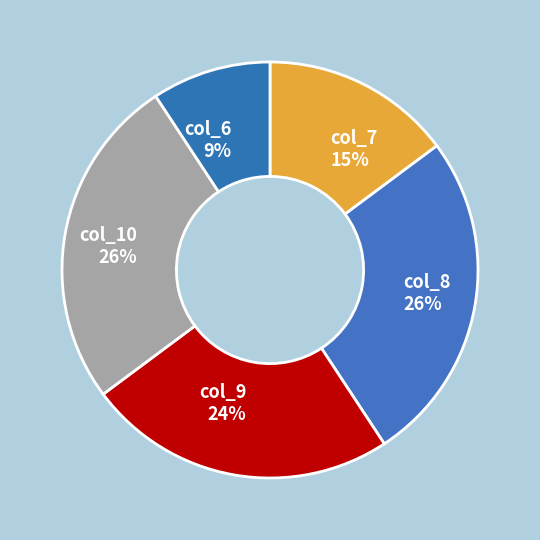

What is the smallest slice in the pie chart?

col_6